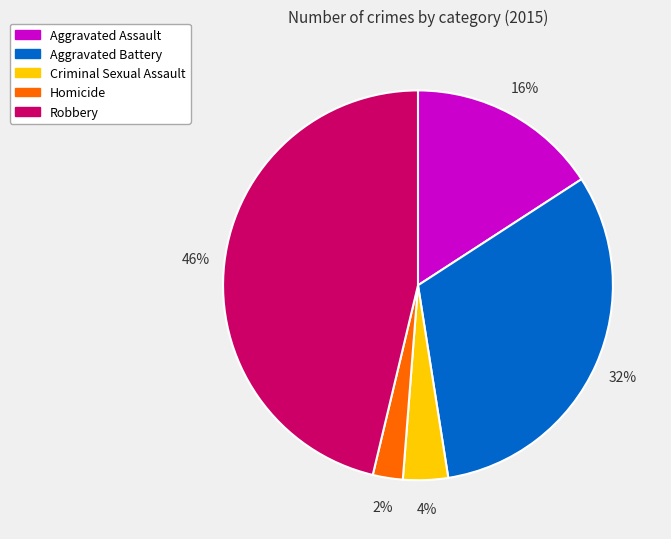

Do Aggravated Assault and Criminal Sexual Assault together represent more than half of the pie?

No